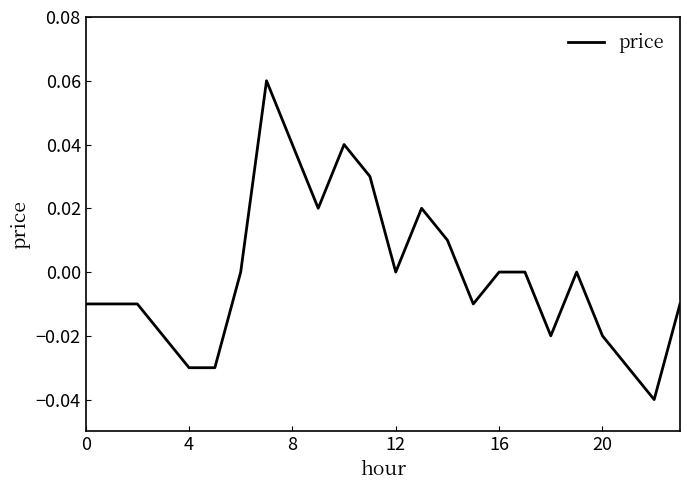

The value at 12 is -0.1. True or false?

False